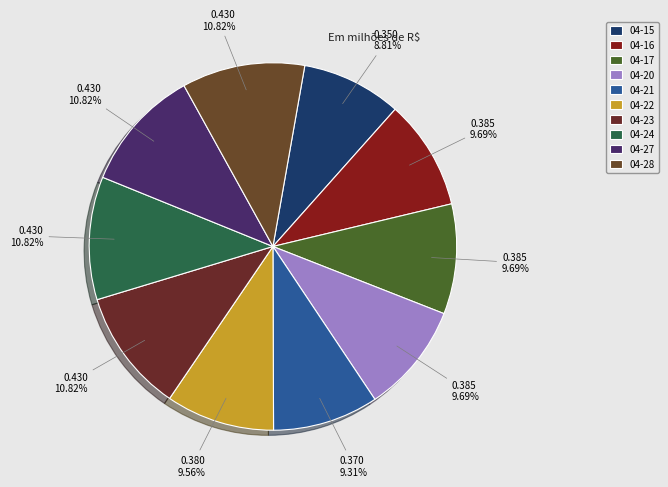

How many slices are in this pie chart?

10